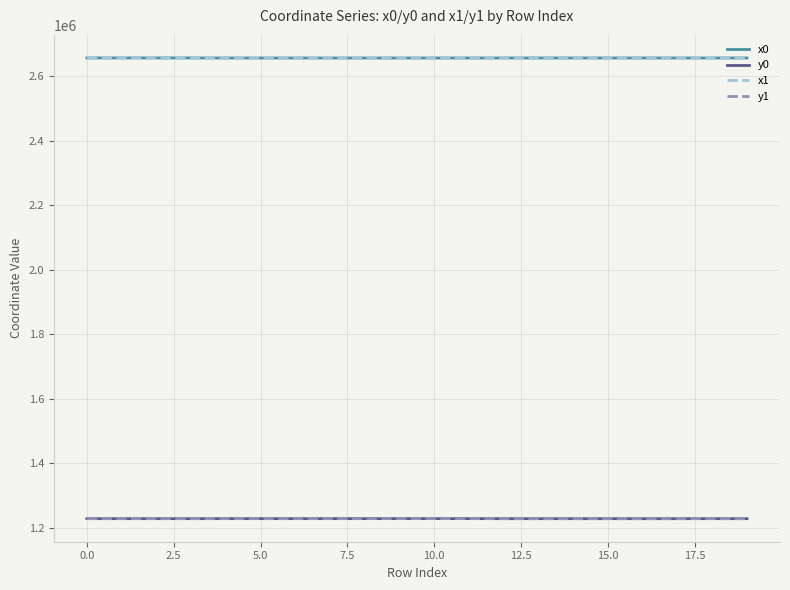

What is the highest value of the x0 series?

2657118.4